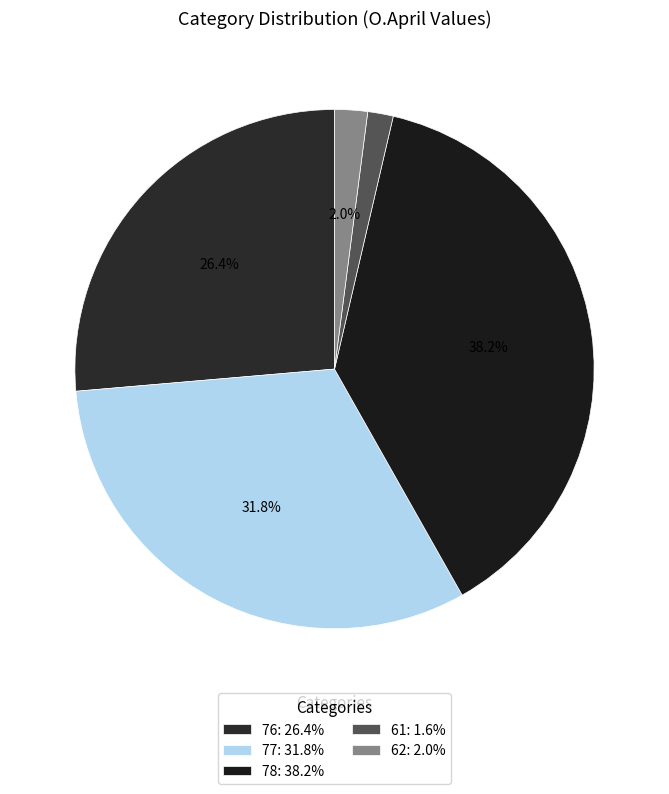

To the nearest percent, what percentage of the pie is 76?

26%